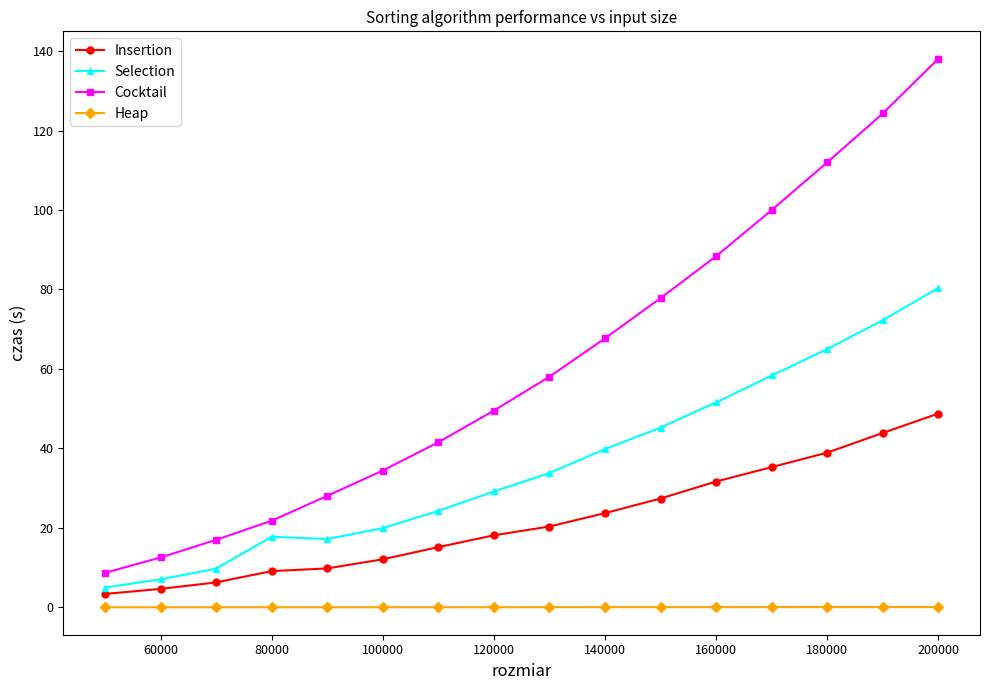

List the series in order of their overall mean, lowest first.

Heap, Insertion, Selection, Cocktail